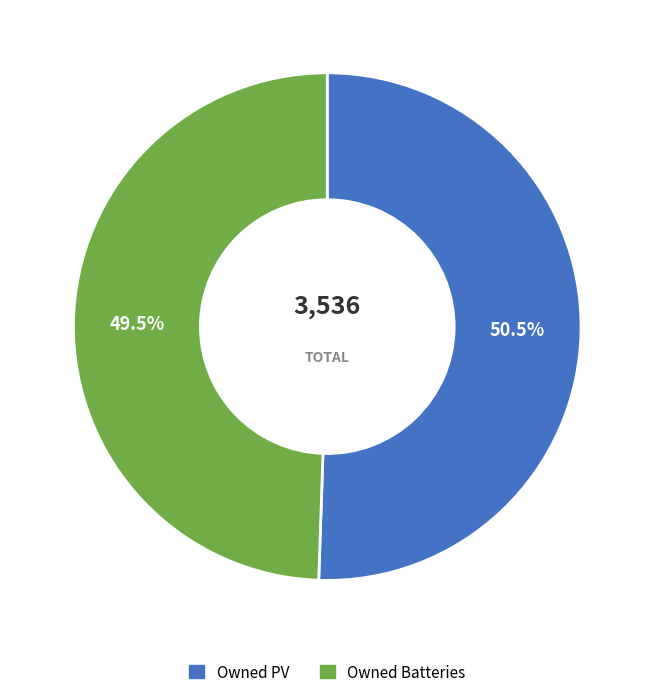

What percentage do Owned Batteries and Owned PV together represent?

100.0%